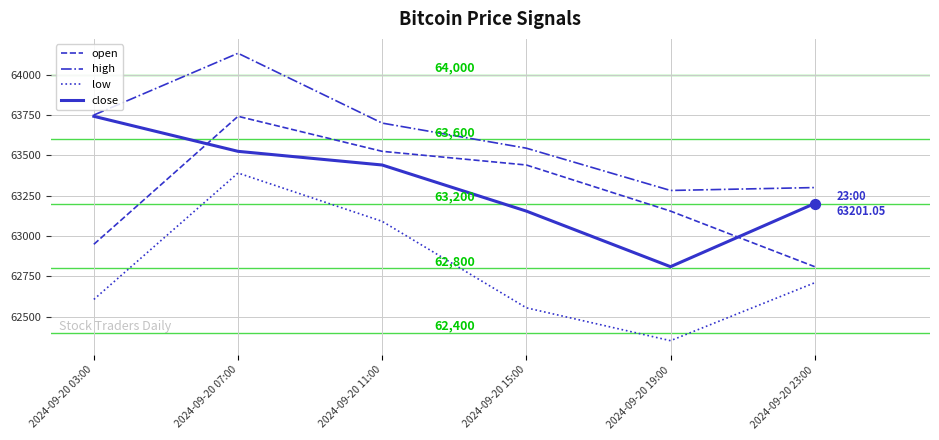

What are all the series names shown in the legend?

open, high, low, close